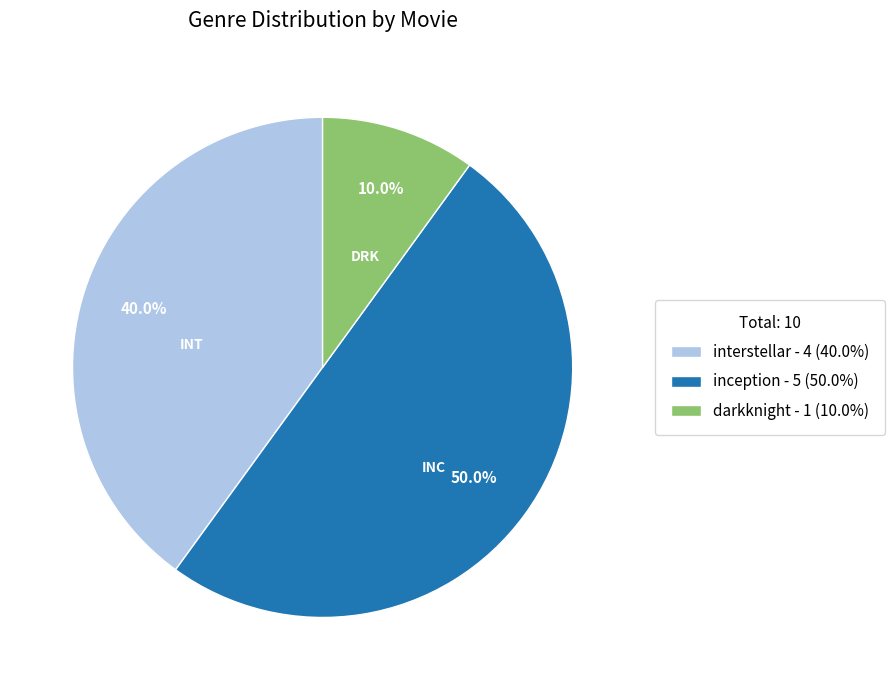

To the nearest percent, what is the average slice percentage?

33%